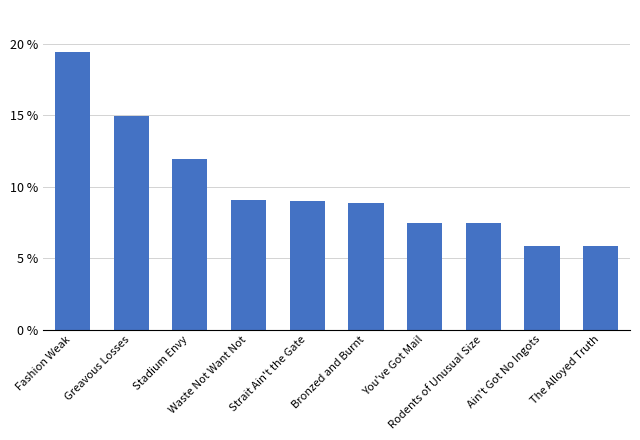

Which label corresponds to the largest value in the chart?

Fashion Weak